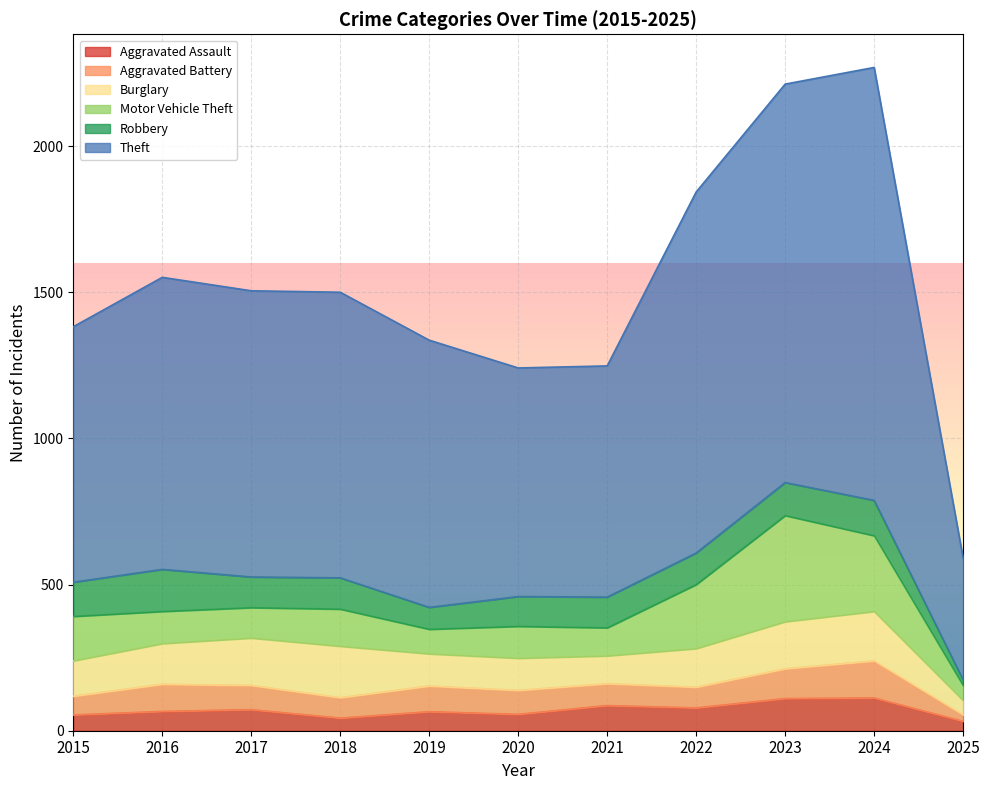

The Burglary series shows 49 at 2025. True or false?

True